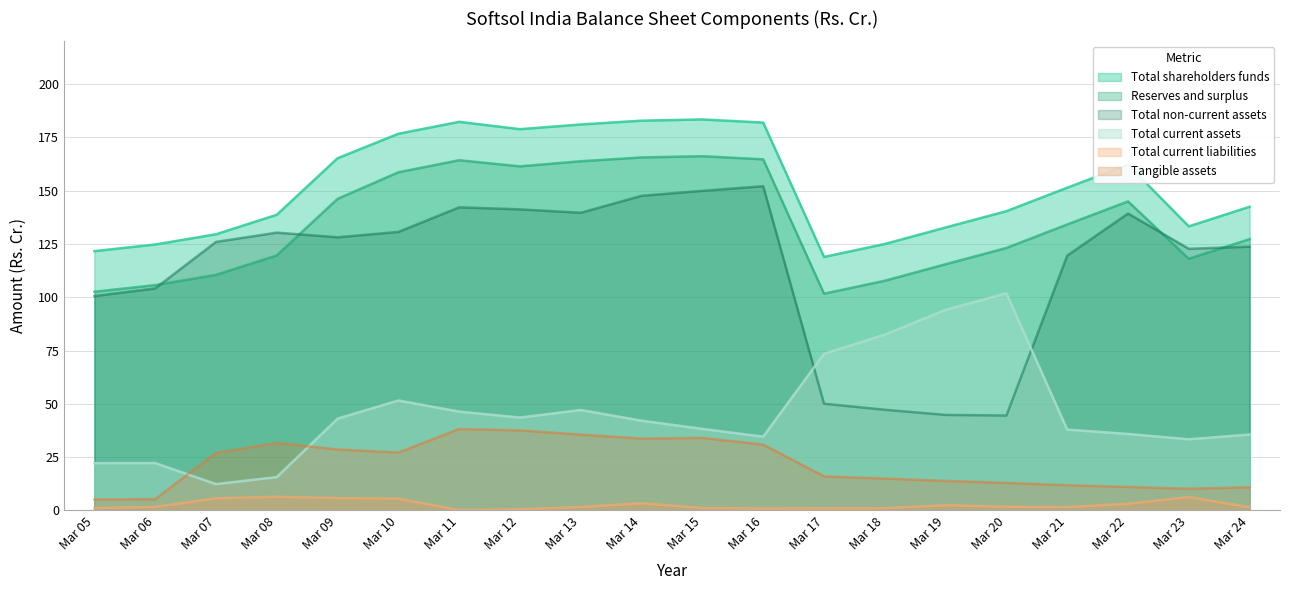

What is the difference between the highest and lowest values at Mar 10?

171.1